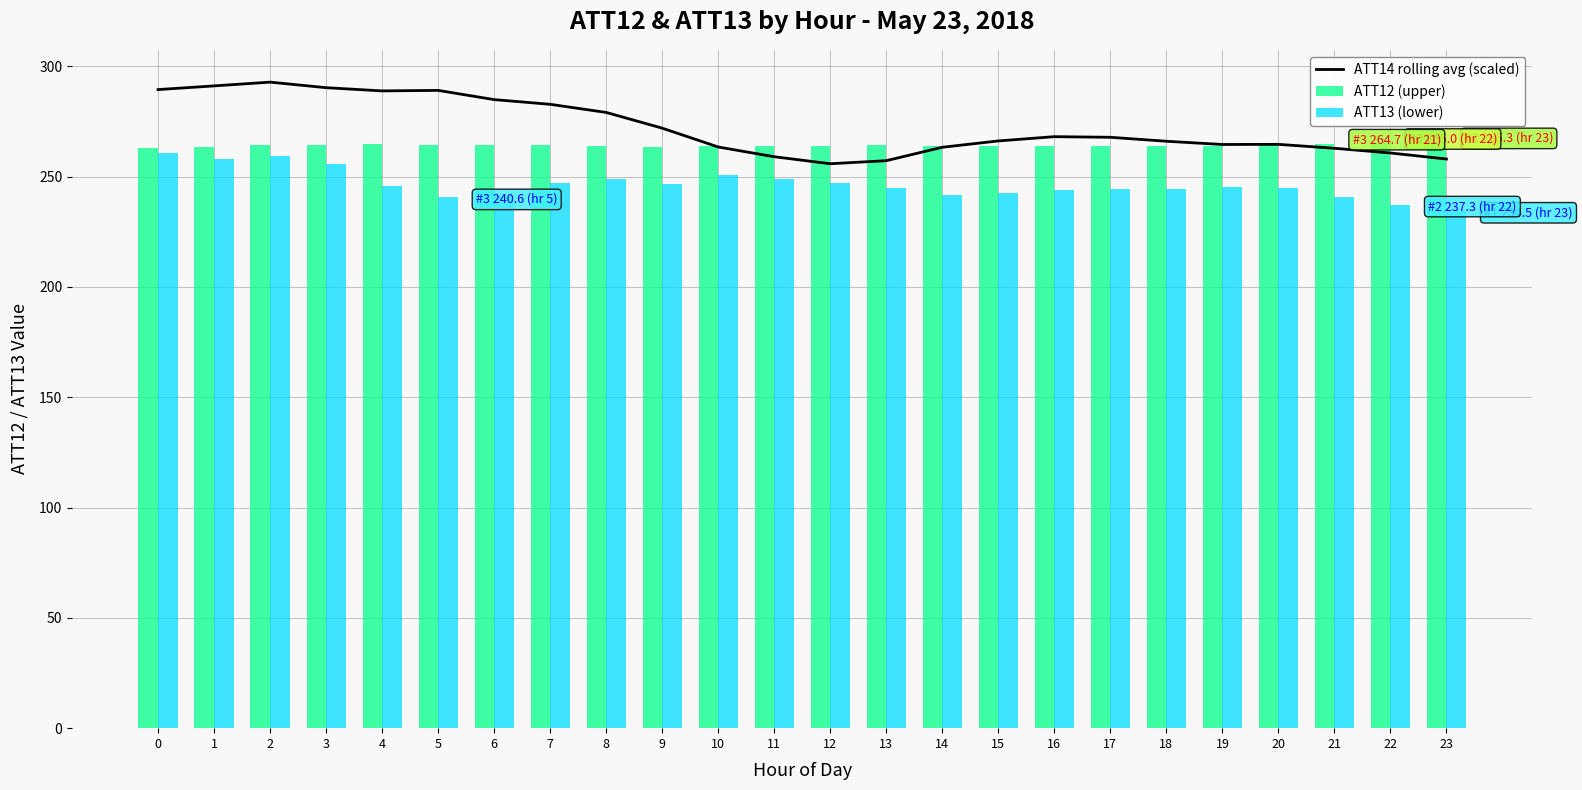

The value of ATT12 (upper) at 19 is 264.0. True or false?

True